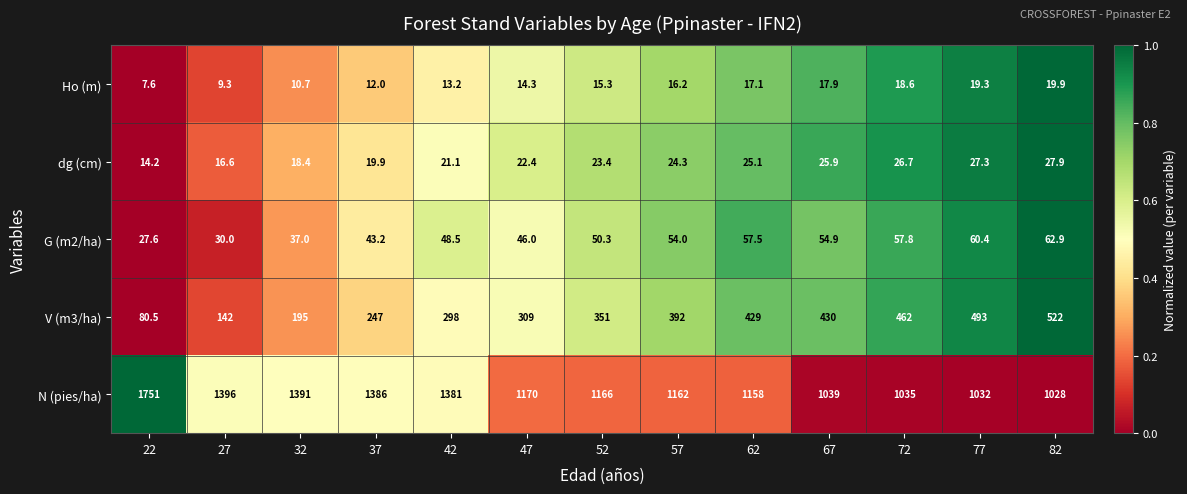

At which category is the sum across all series the highest?

22